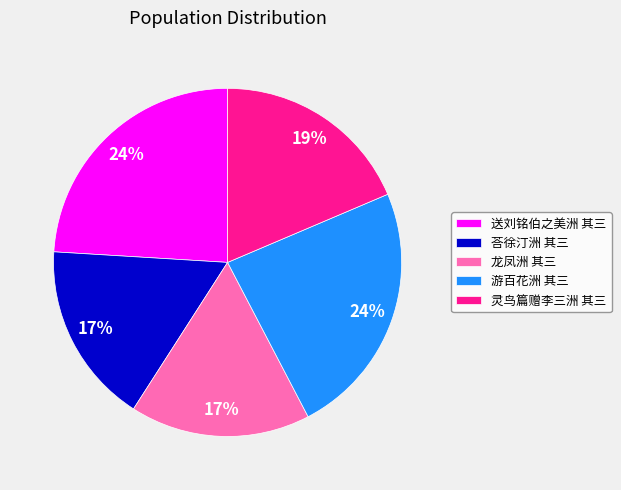

Is it true that 送刘铭伯之美洲 其三 is 24% of the pie?

True